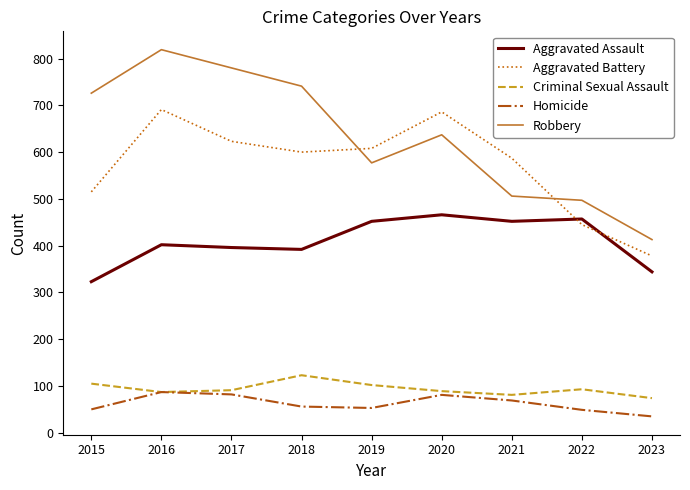

True or false: Aggravated Assault and Robbery intersect in this chart.

False